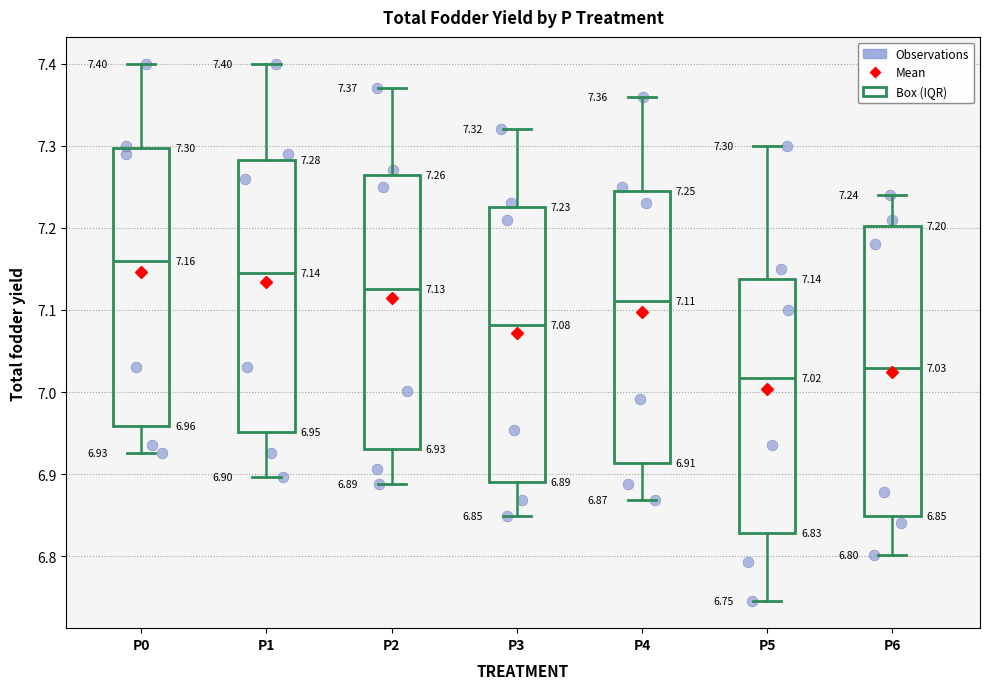

Which box's median line is the lowest?

P5